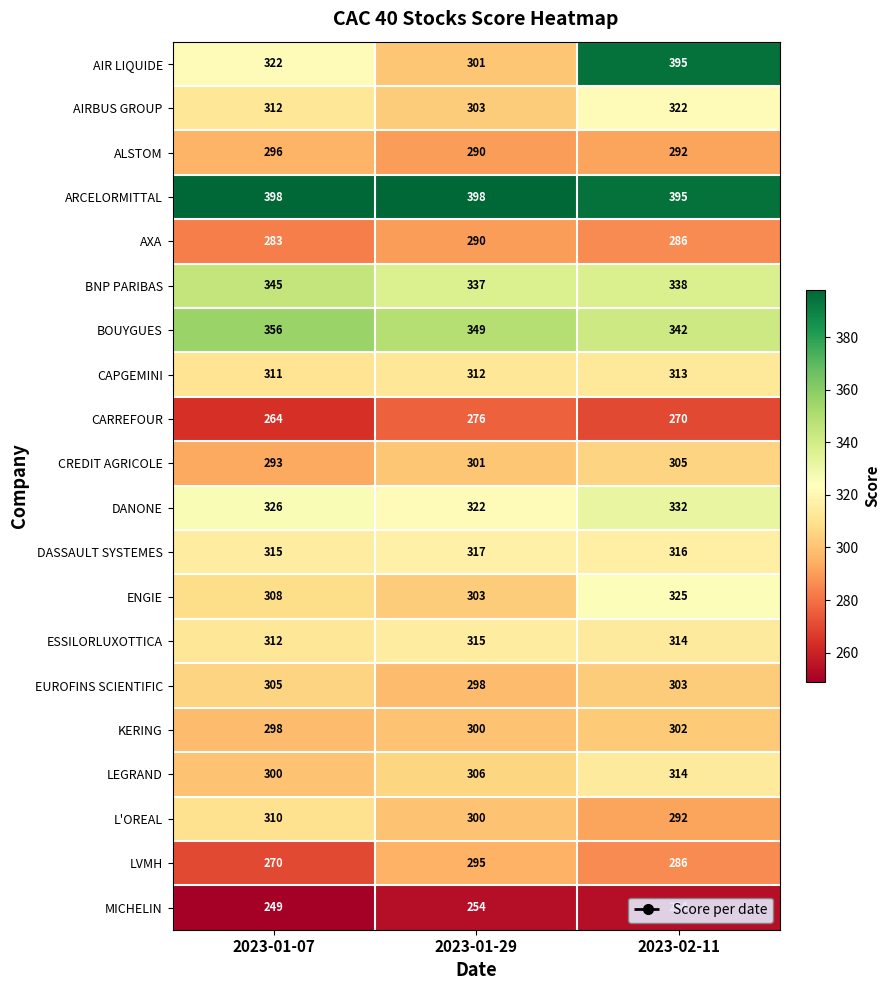

What is the approximate value of AIR LIQUIDE at 2023-01-07, to the nearest 10?

320